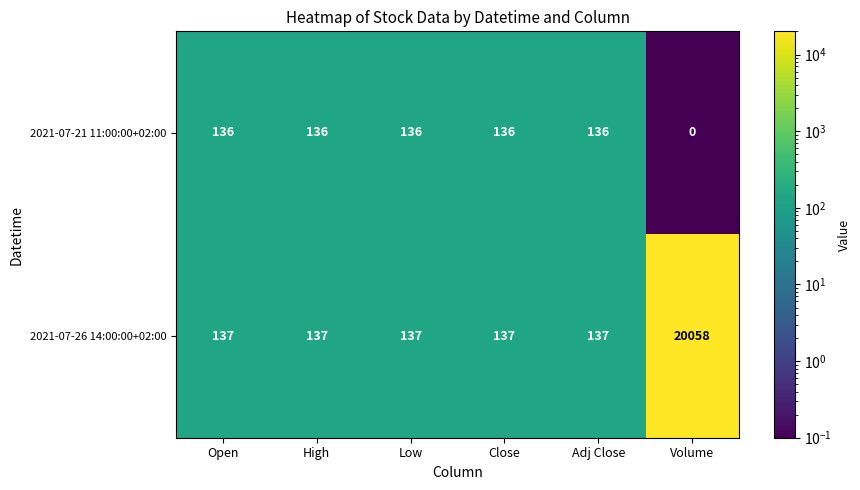

What is the minimum value shown in the chart?

0